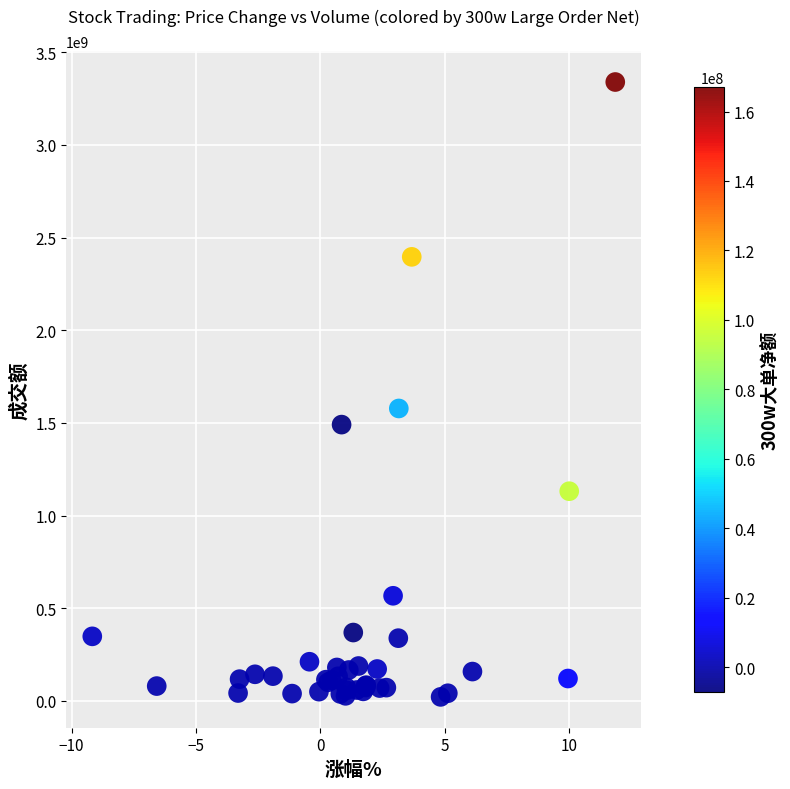

What Y value in the scatter plot is closest to 1680342263?

1577790021